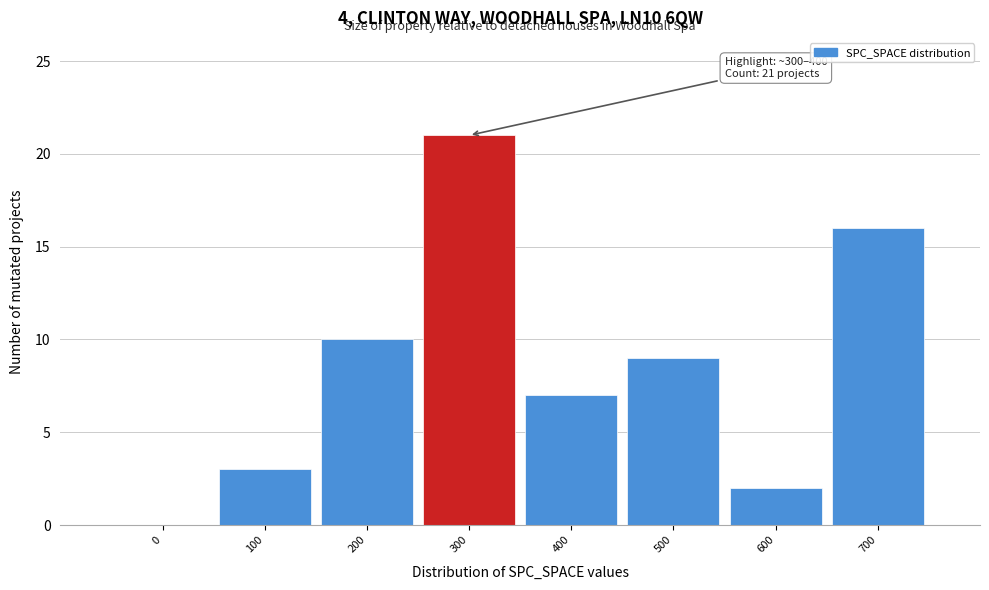

Reading right to left, what are all the values shown in this chart?

700=16	600=2	500=9	400=7	300=21	200=10	100=3	0=0